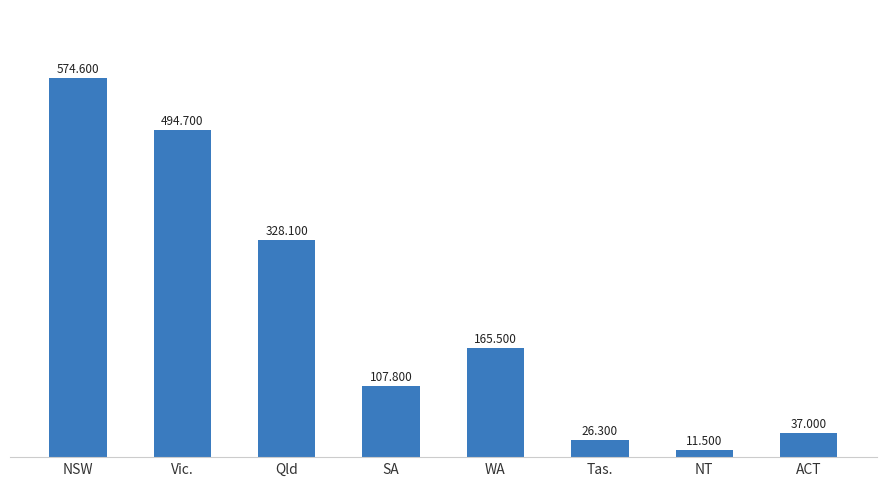

What is the smallest value displayed?

11.5